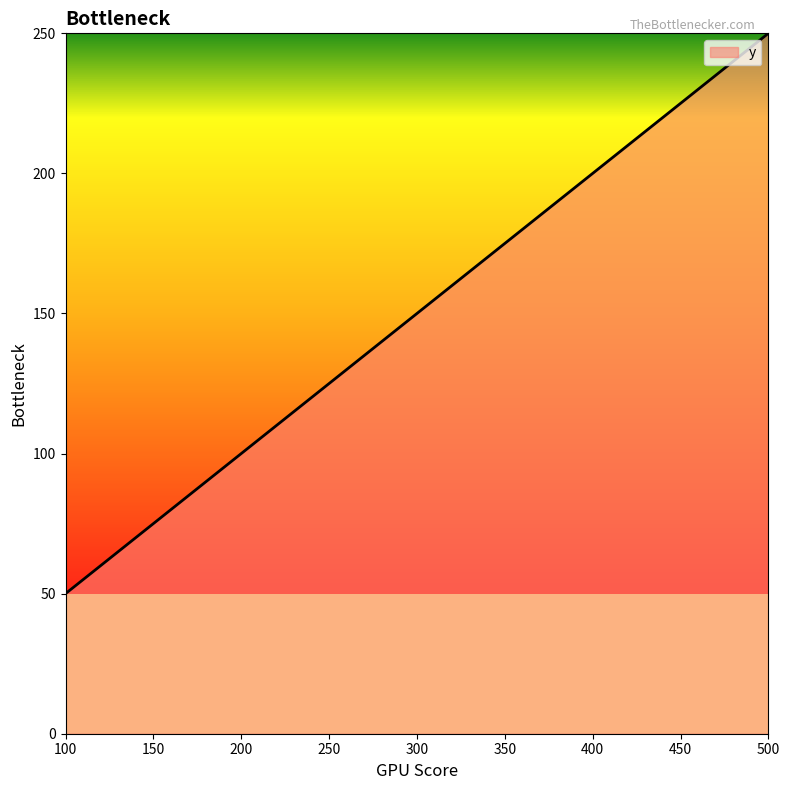

Which label corresponds to the largest value in the chart?

500